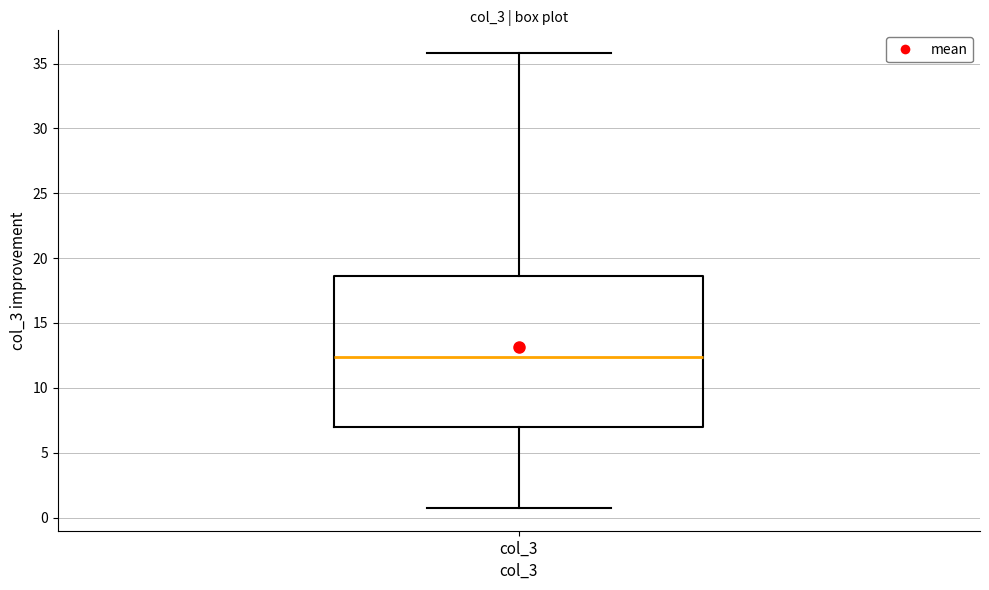

Where is the lower edge of the box for col_3 on the y-axis? The values are not printed on the chart, so give them approximately, as read against the axis.

7.0